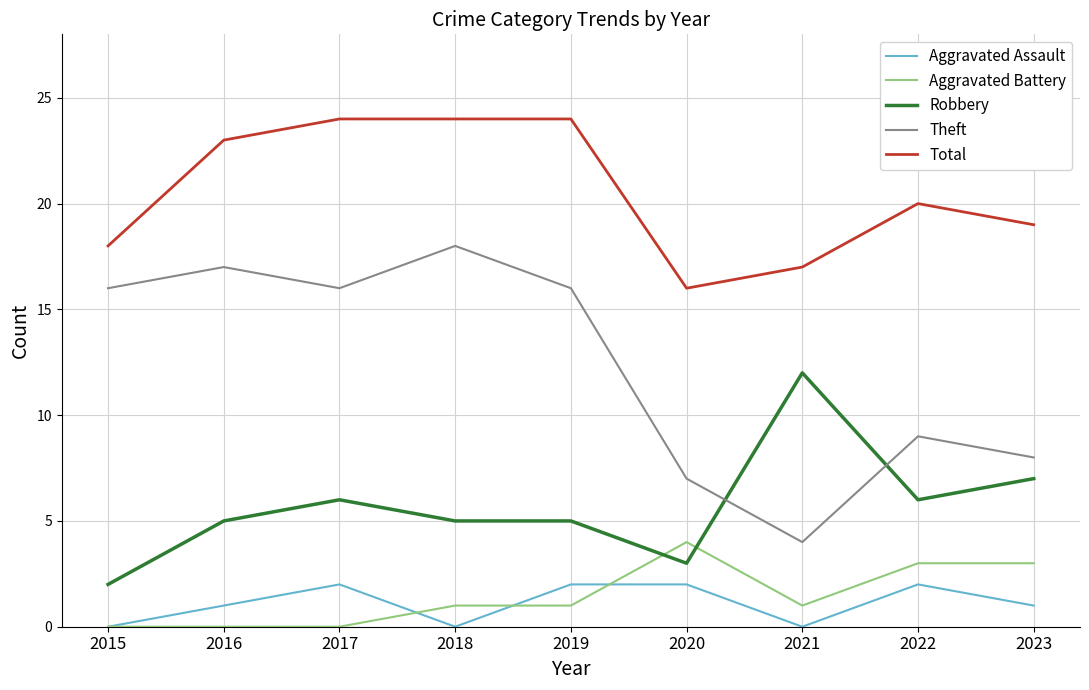

Where do Aggravated Battery and Robbery first cross each other?

2019 and 2020